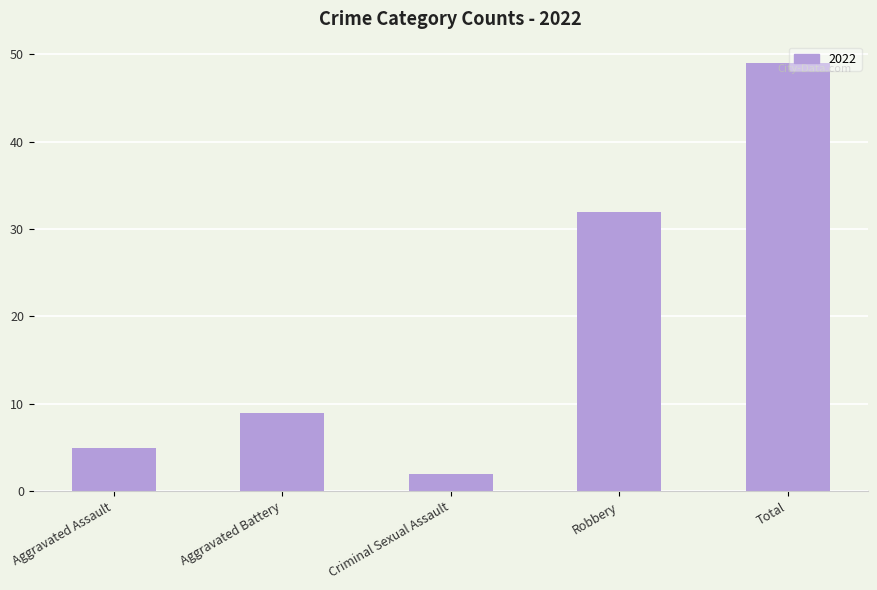

How many data points does each series have?

5